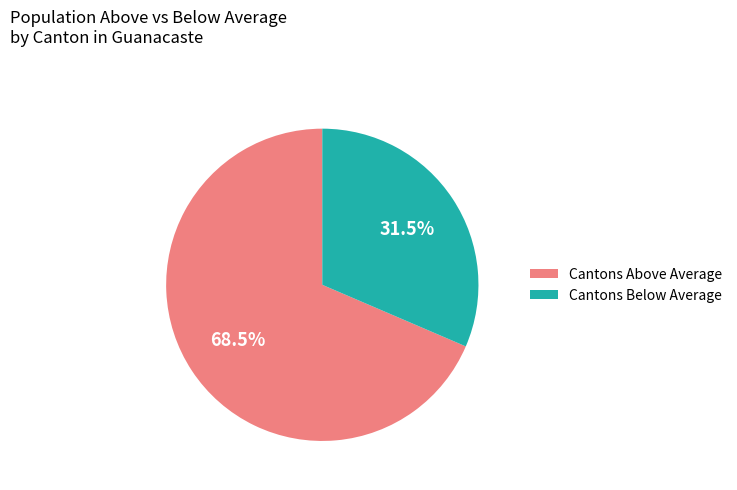

Combined, do Cantons Below Average and Cantons Above Average account for over 50%?

Yes